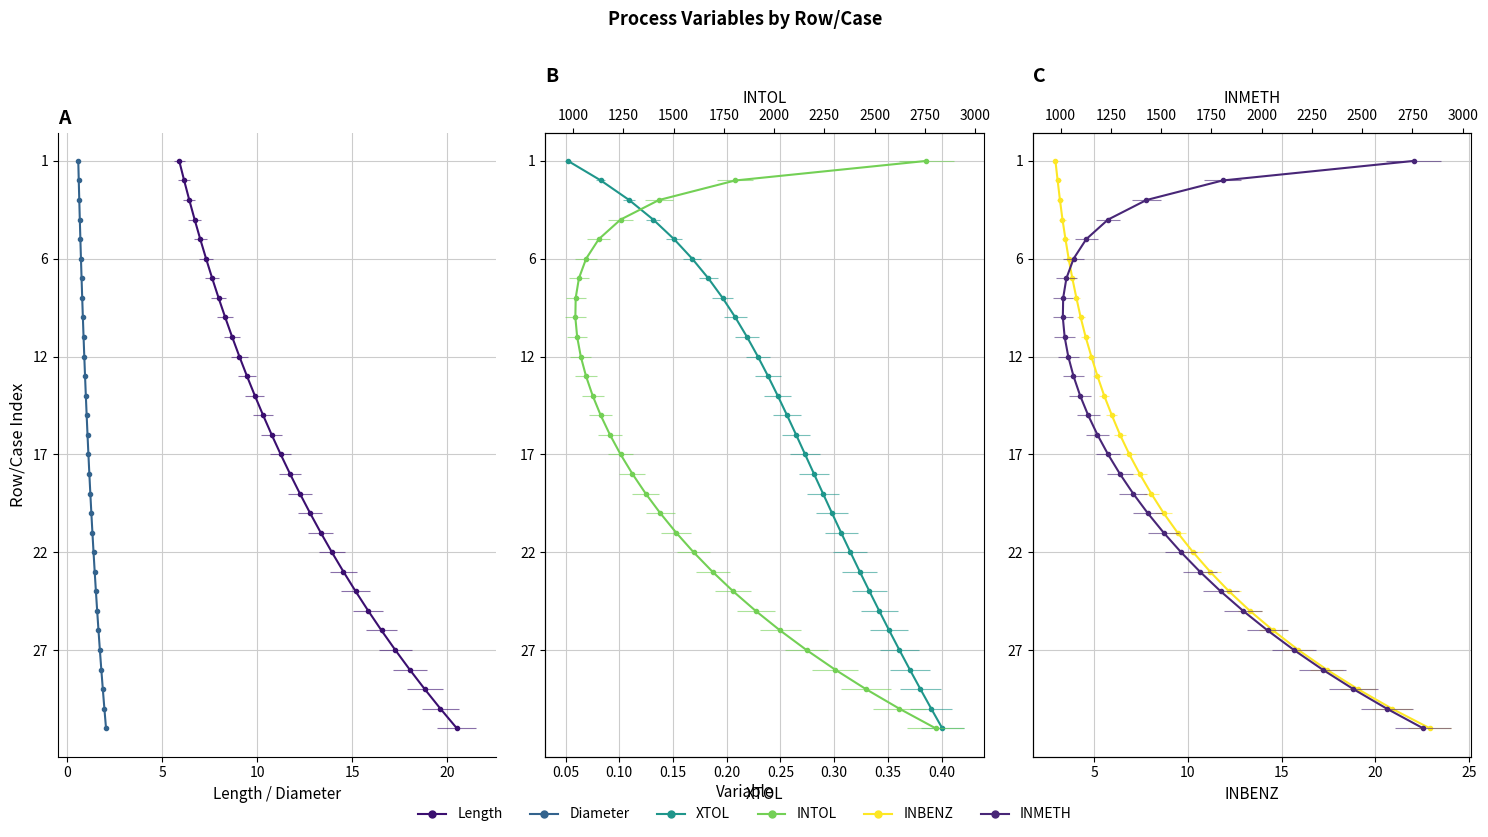

Is this an area chart (filled region under the line)?

No